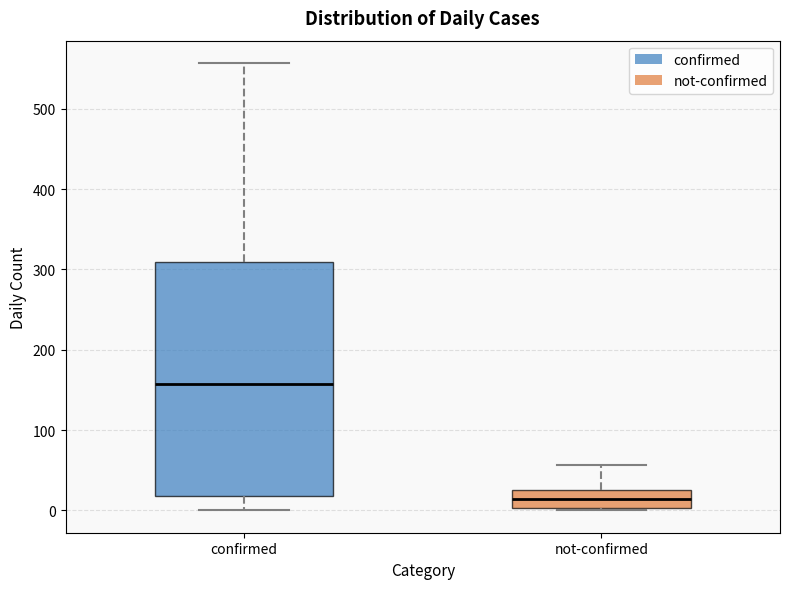

Reading left to right, transcribe this box plot: for each box, give where its median line is, the range the box spans, and where its two whiskers end, as read against the y-axis. The values are not printed on the chart, so give them approximately, as read against the axis.

confirmed: median 160, box 20 to 310, whiskers 0 to 560
not-confirmed: median 10, box 0 to 30, whiskers 0 to 60